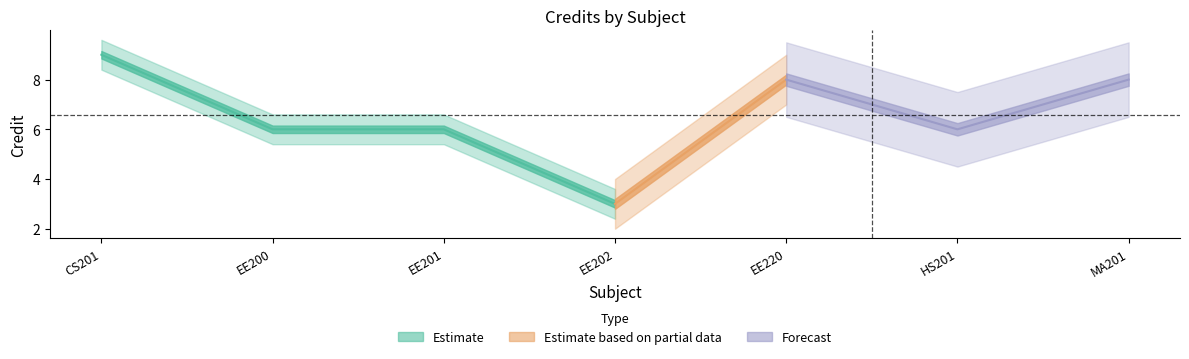

Does the chart have visible grid lines?

No